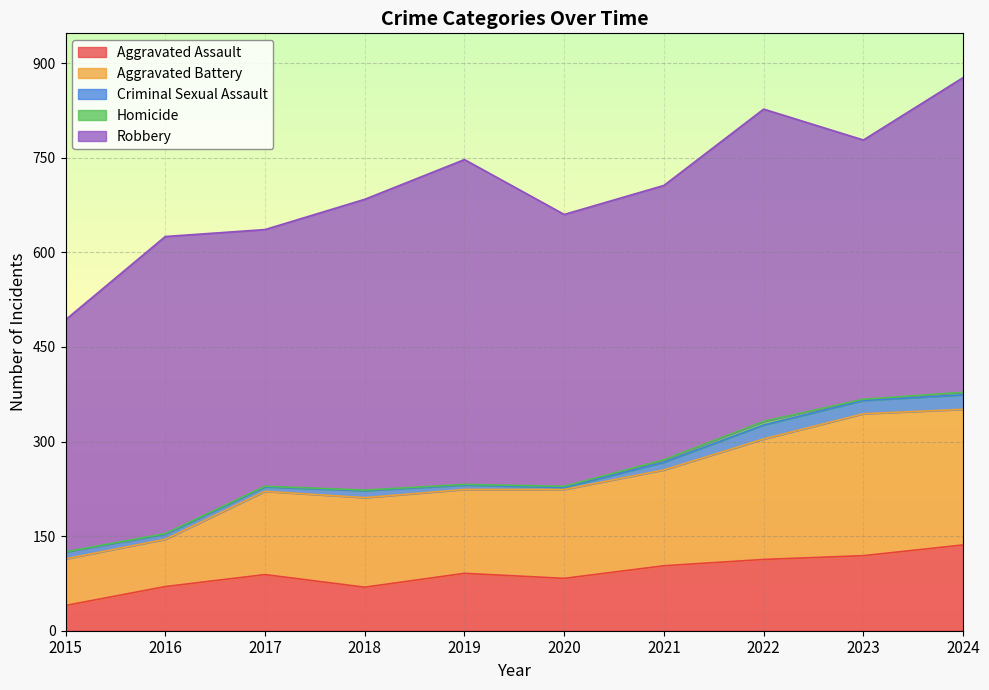

What is the sum of all Aggravated Assault values?

913